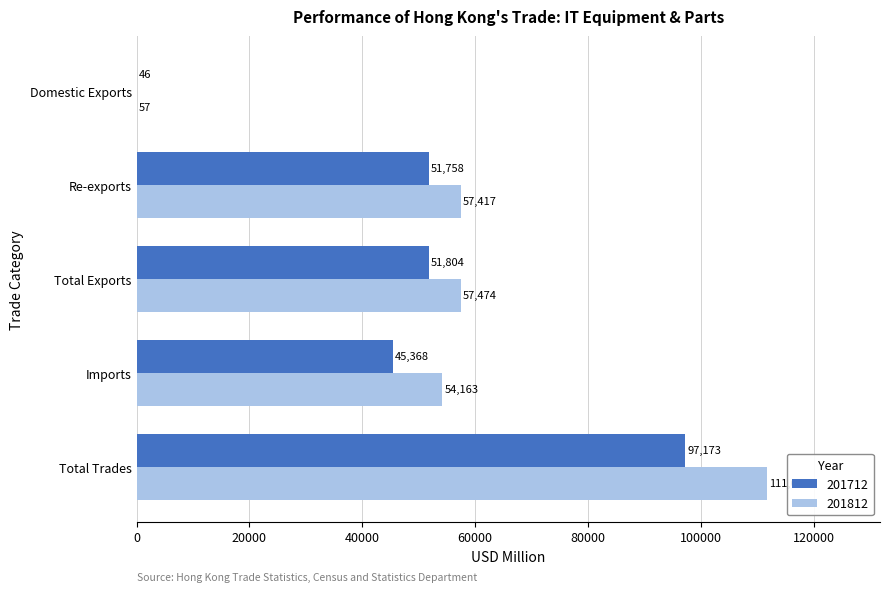

What is the maximum value shown in the chart?

111637.3